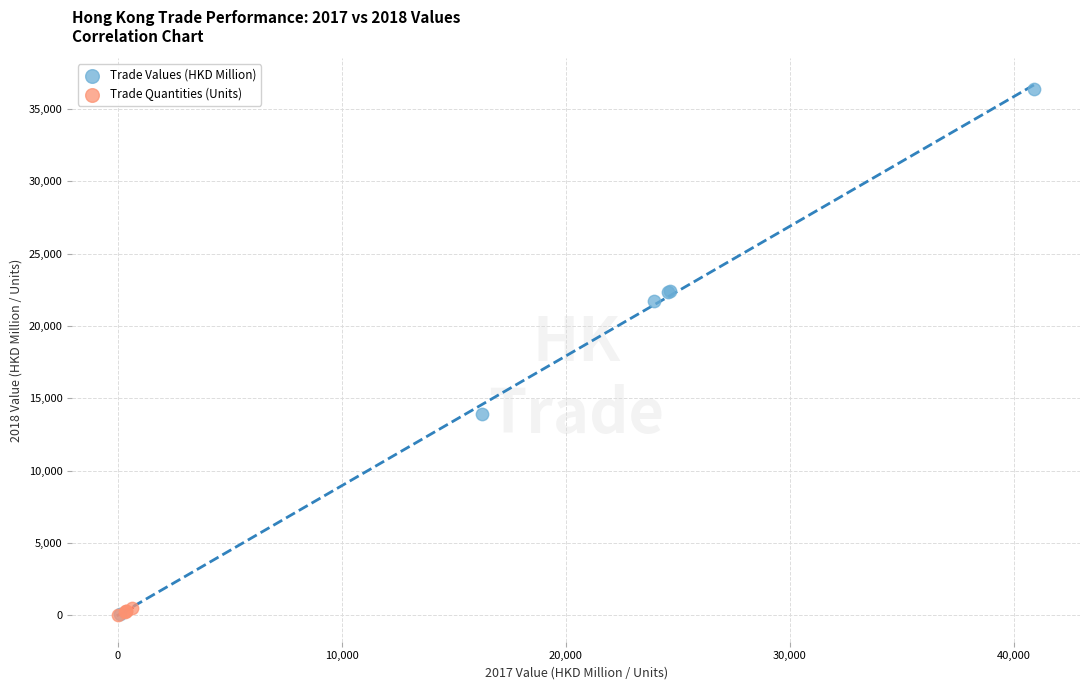

Which series has the widest spread of Y values?

Trade Values (HKD Million)